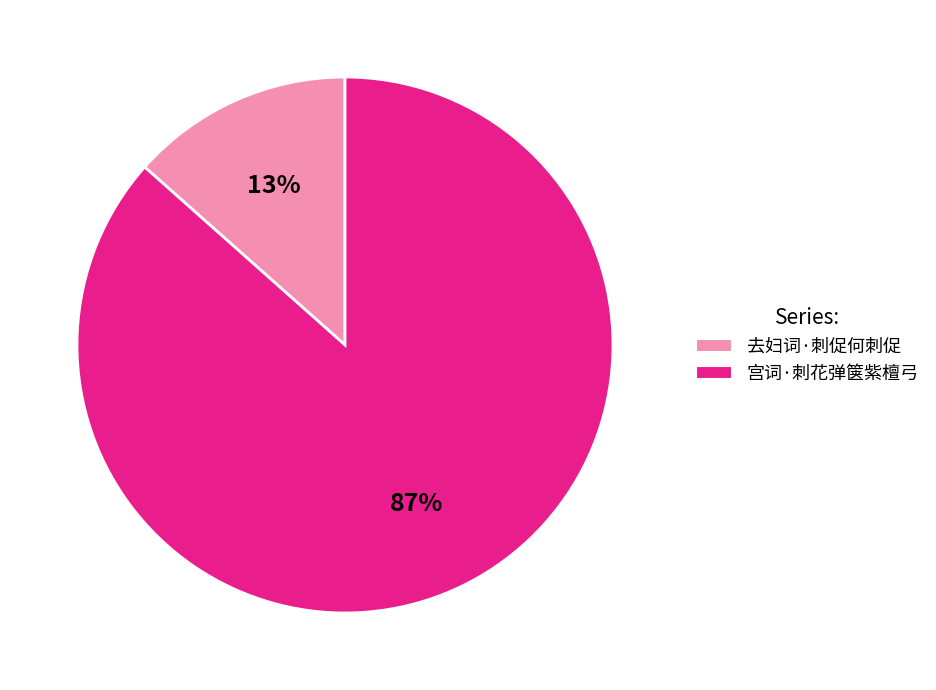

Which category has the biggest portion of the pie?

宫词·刺花弹箧紫檀弓